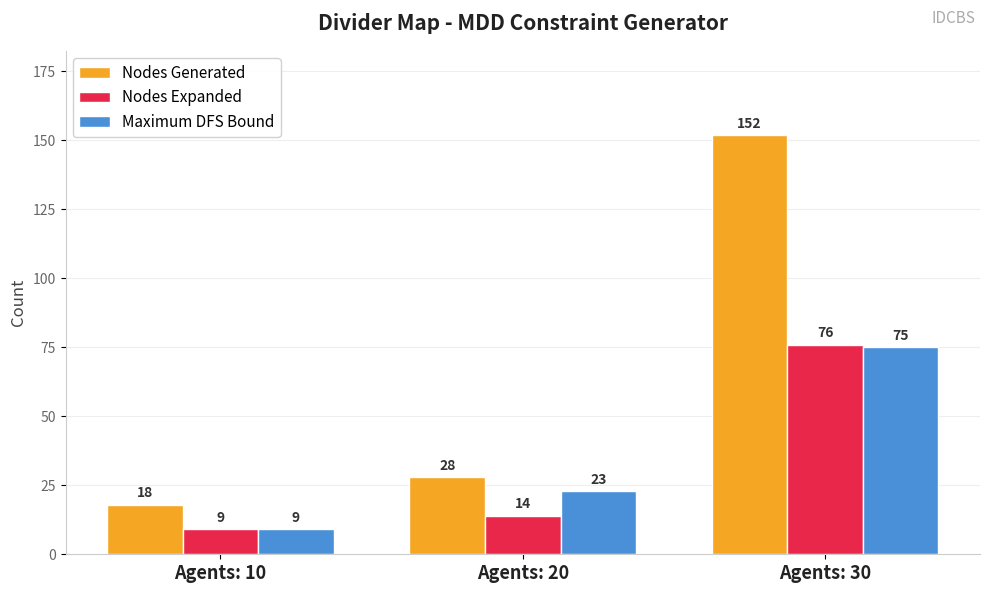

What is the value of the Nodes Generated bar at the 3rd from the left?

152